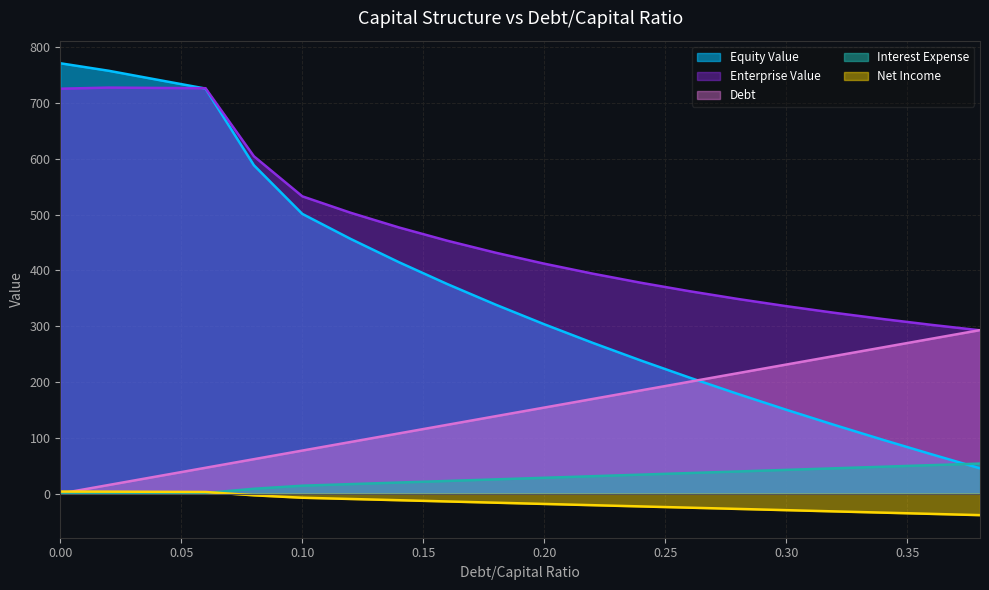

The value of Interest Expense at 0.04 is 0.7. True or false?

True